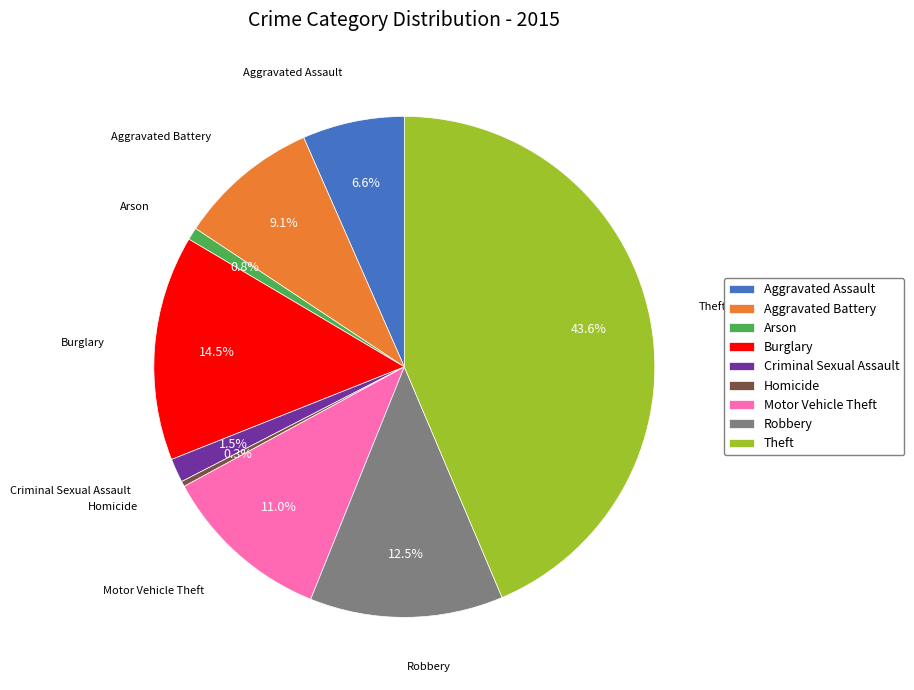

Combined, do Criminal Sexual Assault and Burglary account for over 50%?

No